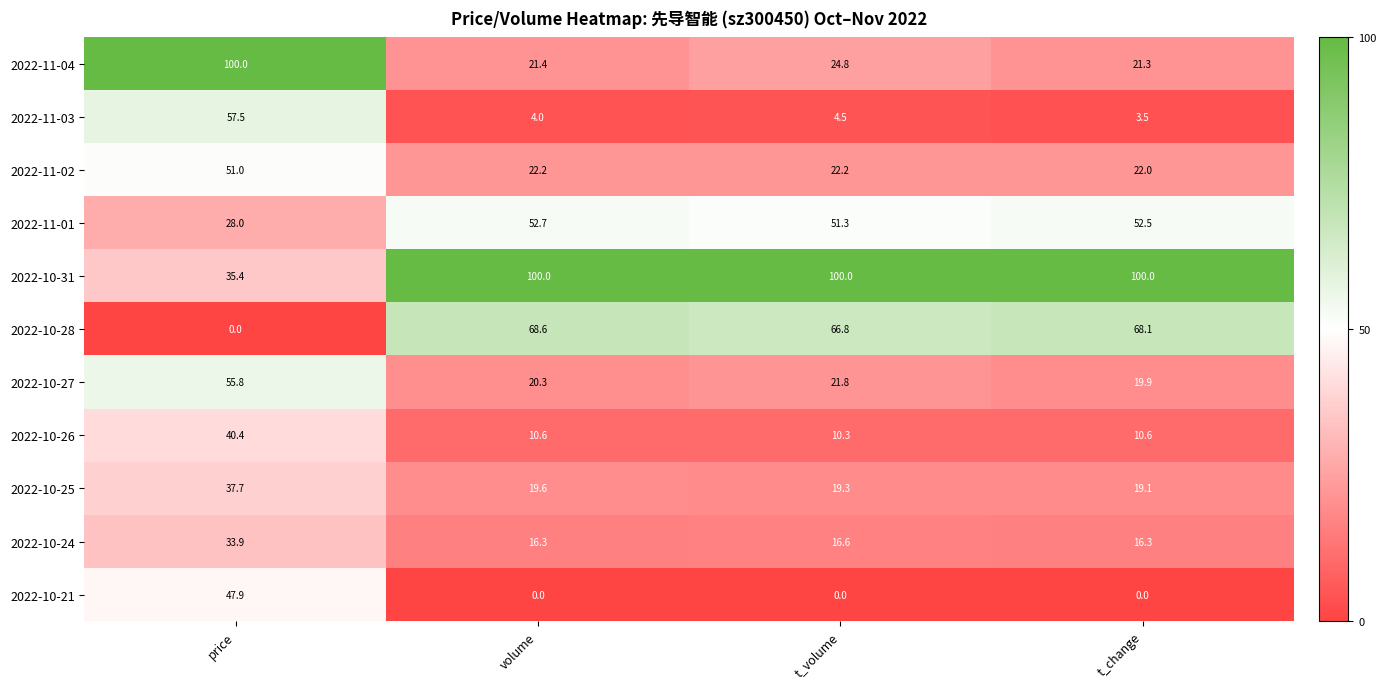

At which label does 2022-10-27 first exceed 21?

price